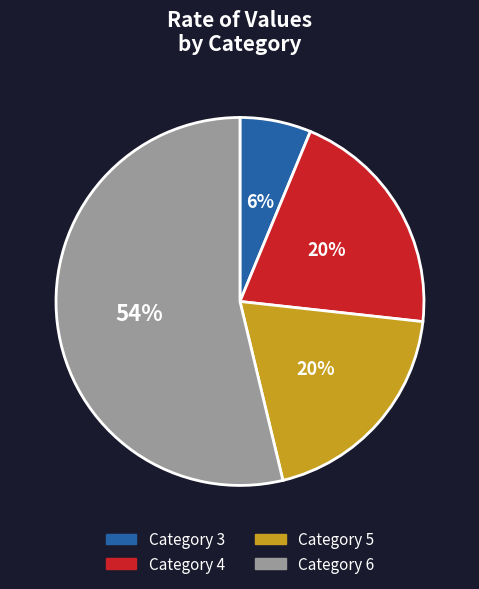

Is the sum of Category 4 and Category 3 greater than half?

No